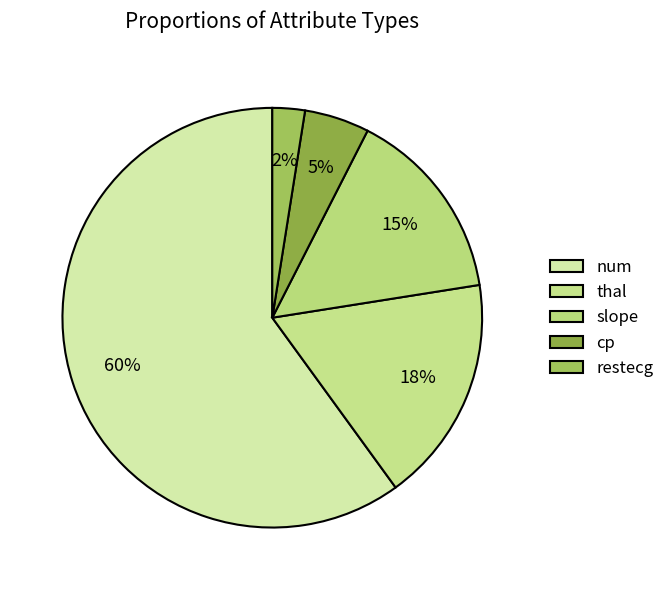

True or false: restecg accounts for 1% of the total.

False